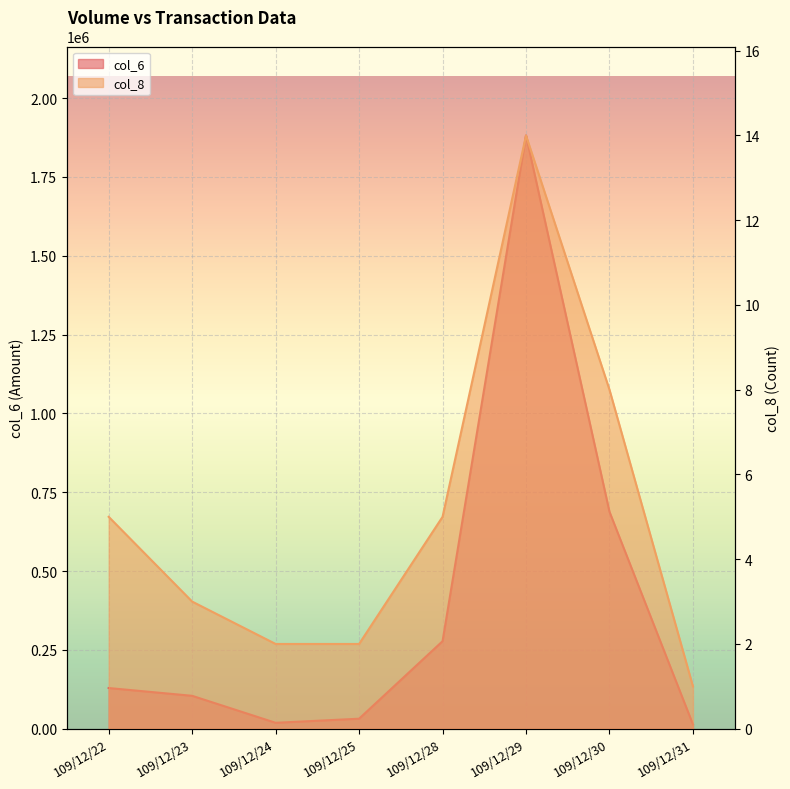

Which category has the lowest value in the col_8 series?

109/12/31